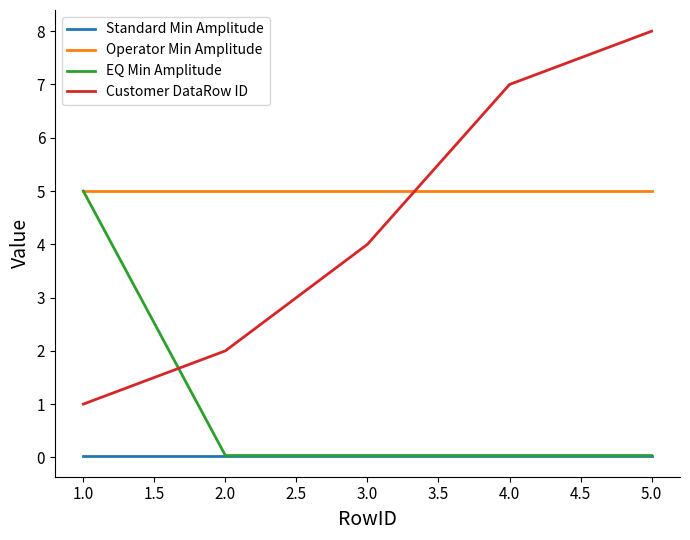

True or false: Operator Min Amplitude and Standard Min Amplitude cross at least once.

False